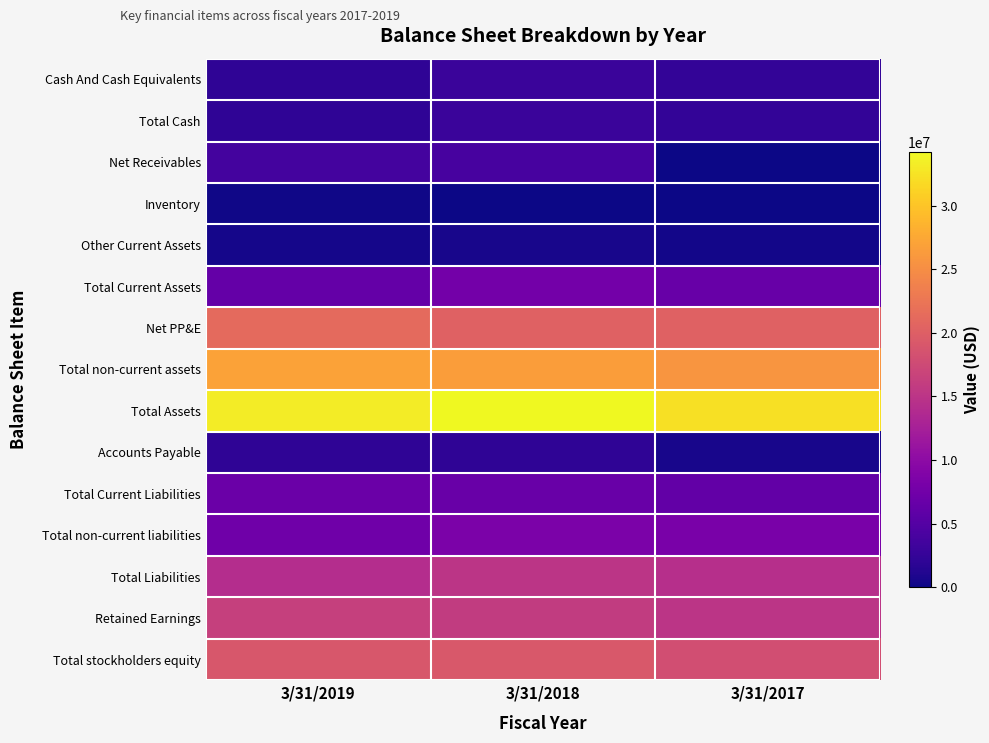

What is the spread (max minus min) of values at 3/31/2019?

33113000